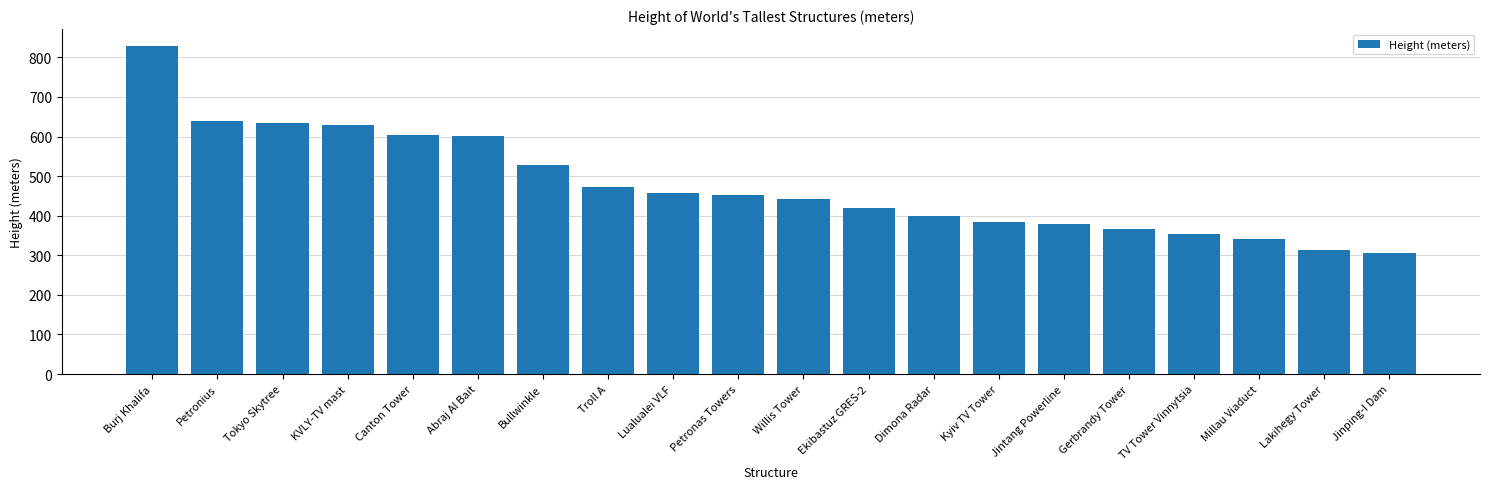

The chart shows a value of 940.0 at Canton Tower. True or false?

False